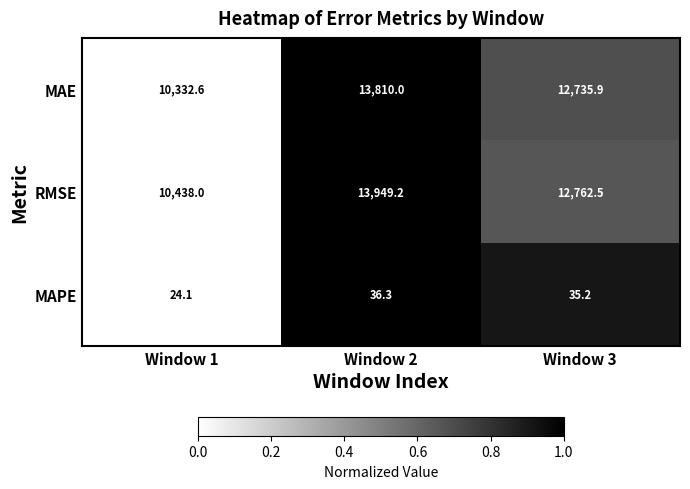

What is the sum of the RMSE values at Window 3 and Window 2?

26711.7